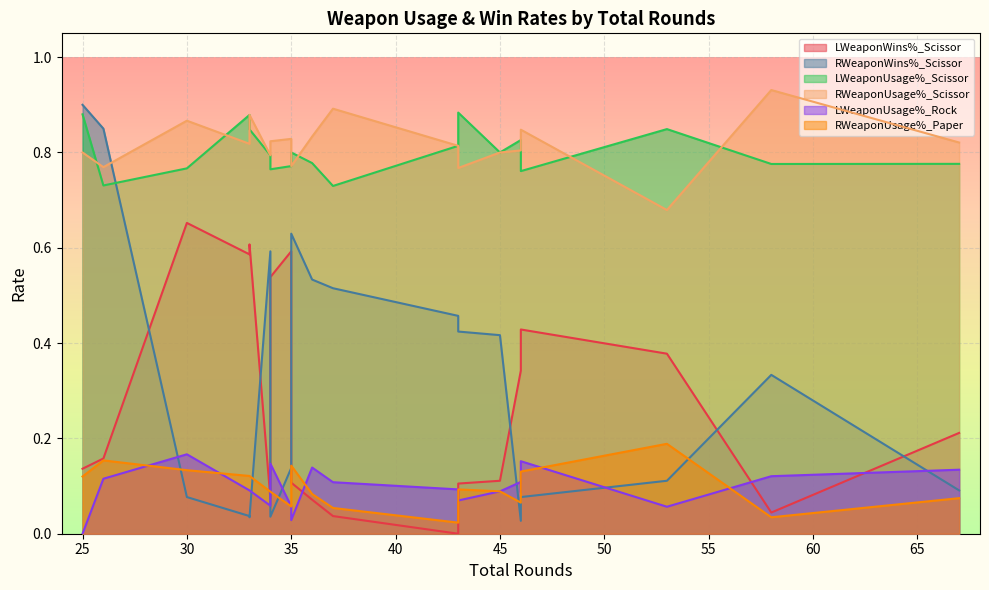

What are all the series names shown in the legend?

LWeaponWins%_Scissor, RWeaponWins%_Scissor, LWeaponUsage%_Scissor, RWeaponUsage%_Scissor, LWeaponUsage%_Rock, RWeaponUsage%_Paper